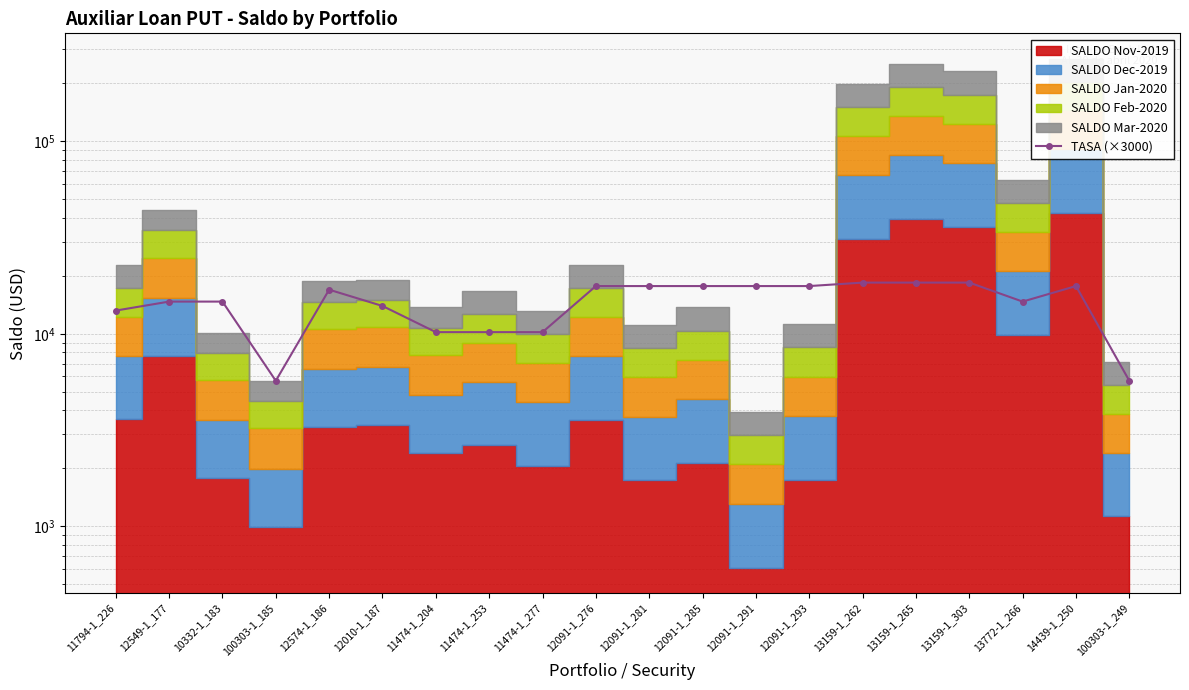

What is the change in value from 12091-1_291 to 13159-1_303?

+750.0